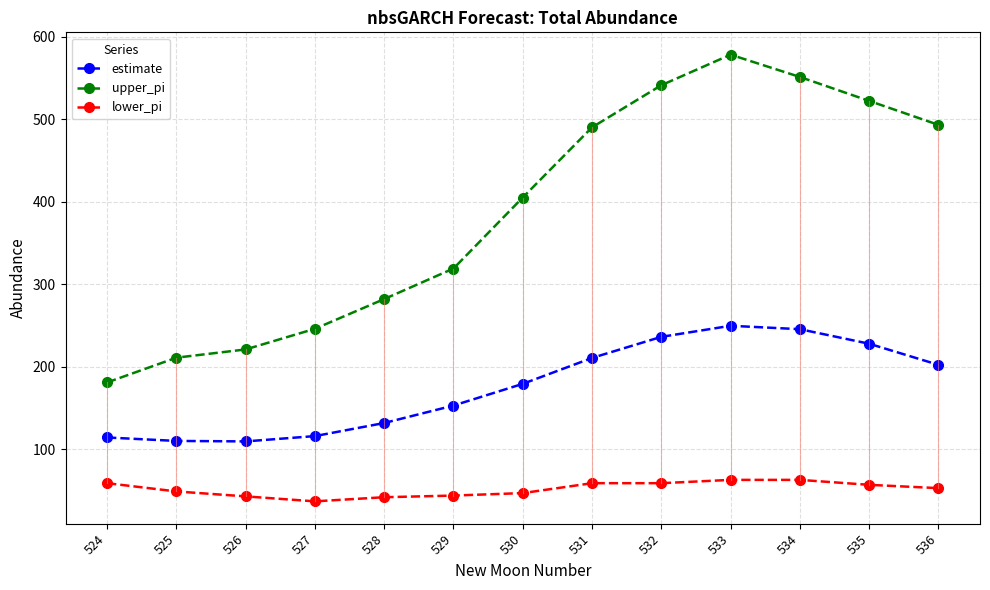

What is the value of the upper_pi point at the 10th from the left?

578.0